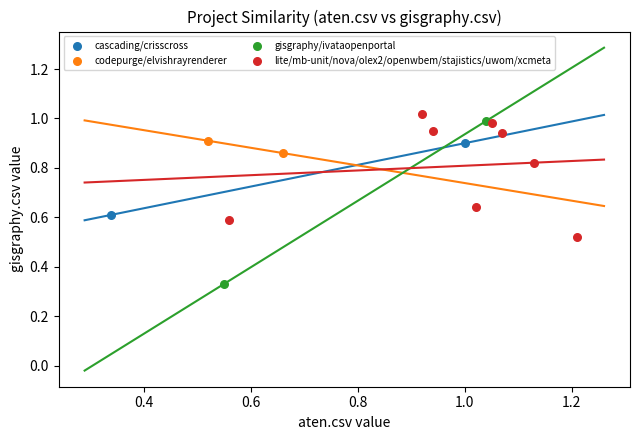

What are all the series names shown in the legend?

cascading/crisscross, codepurge/elvishrayrenderer, gisgraphy/ivataopenportal, lite/mb-unit/nova/olex2/openwbem/stajistics/uwom/xcmeta